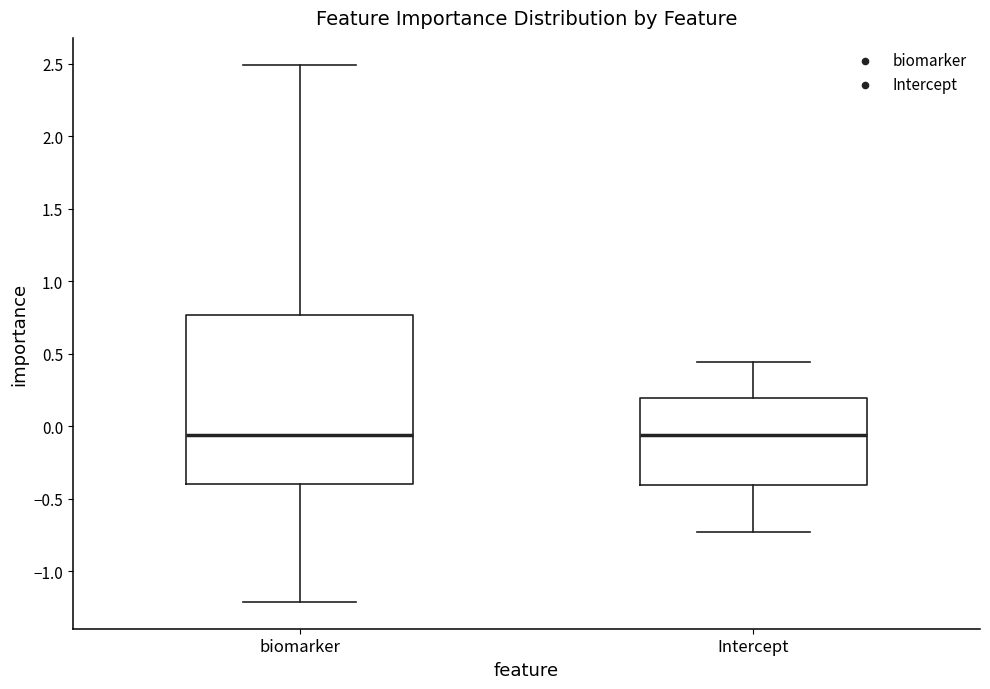

Reading left to right, read every box against the y-axis: the position of its median line, the range the box covers, and the ends of its whiskers. The values are not printed on the chart, so give them approximately, as read against the axis.

biomarker: median -0.05, box -0.40 to 0.75, whiskers -1.20 to 2.50
Intercept: median -0.05, box -0.40 to 0.20, whiskers -0.75 to 0.45